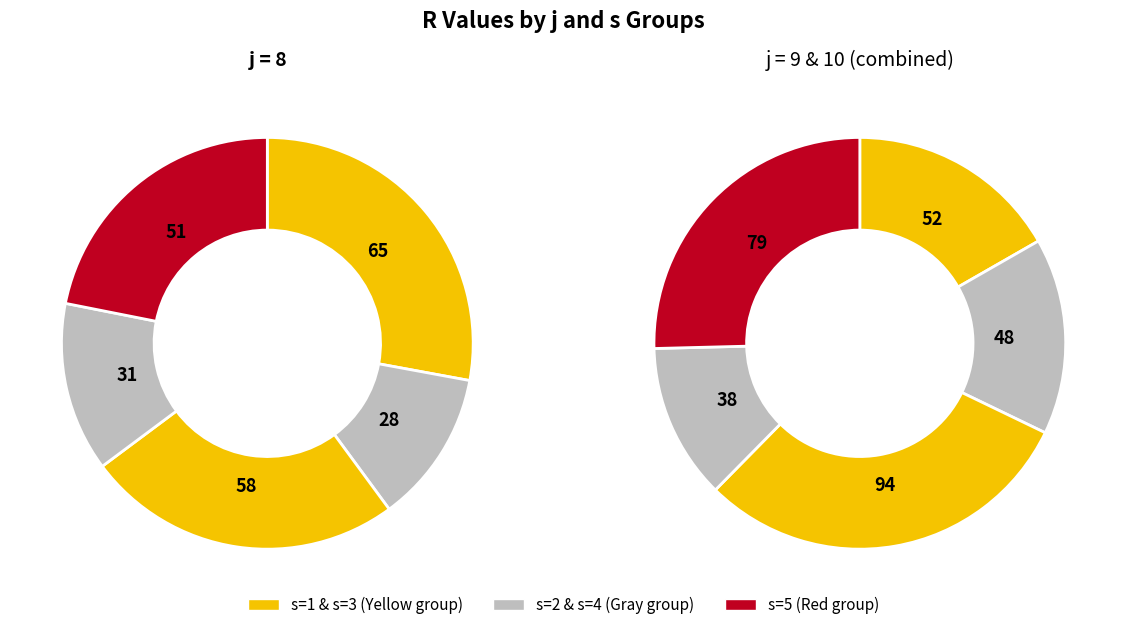

Which has a higher value, s=1 or s=2?

s=1